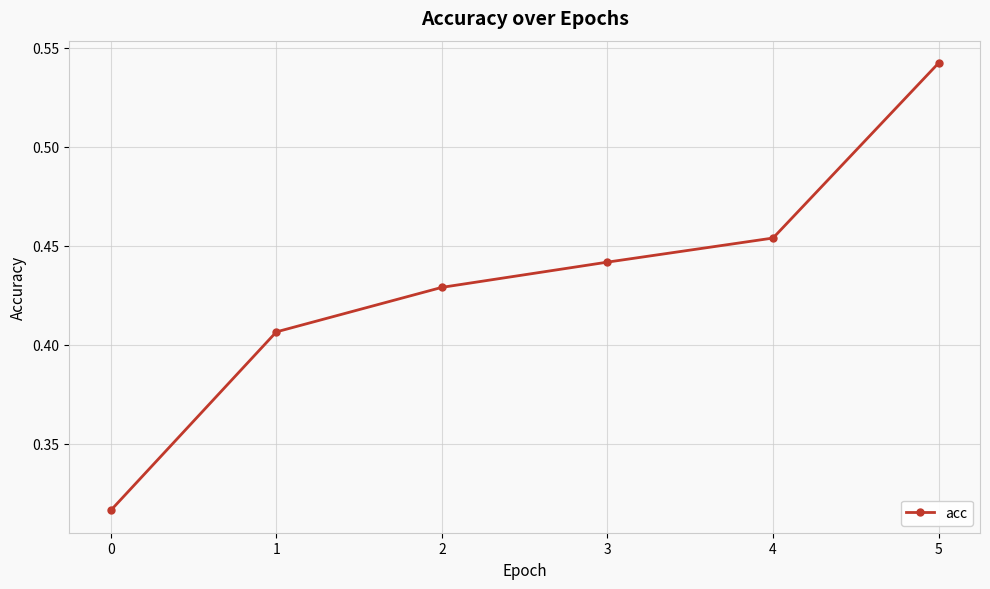

What is the change in value from 0 to 2?

+0.1